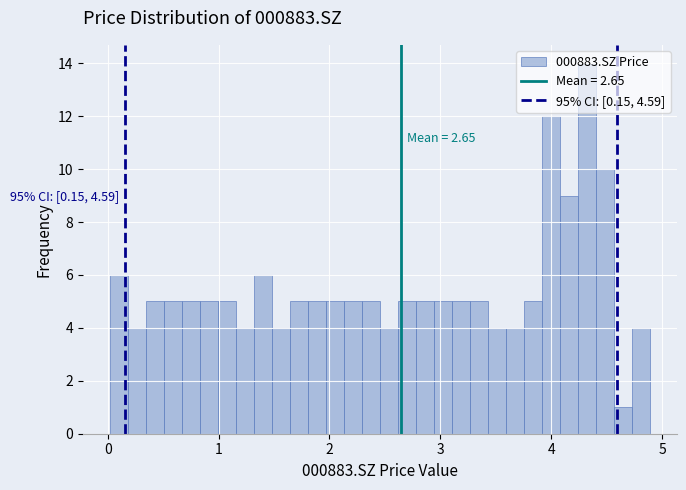

Read against the x-axis, roughly where is the centre of the tallest bar?

4.3